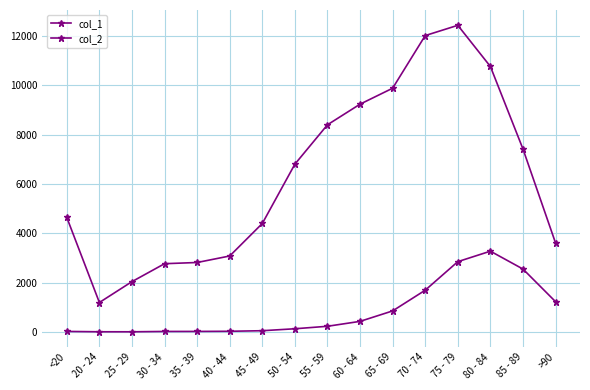

What is the value of the col_2 point at the 3rd from the left?

3